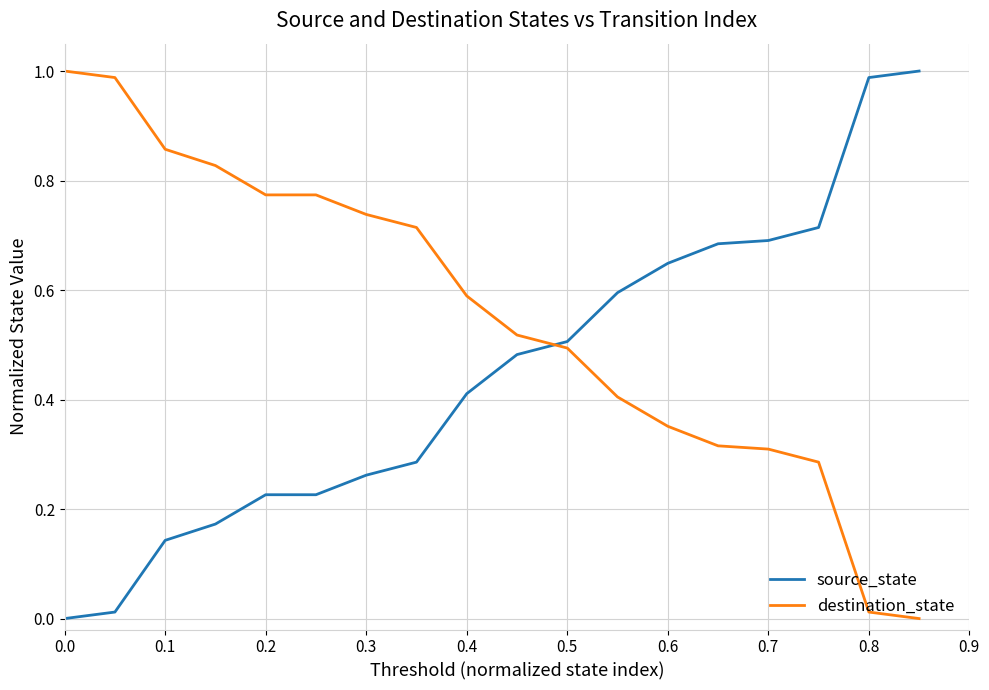

How many times do destination_state and source_state cross each other?

1